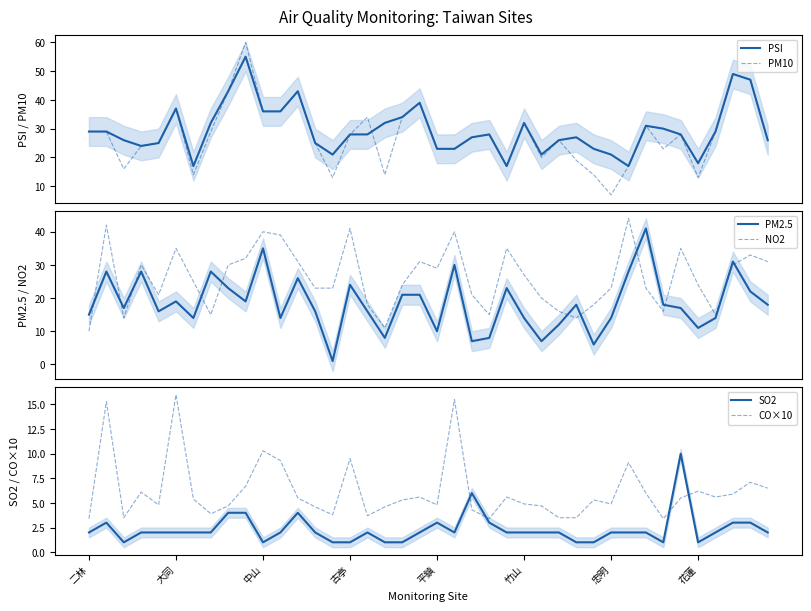

Is this an area chart (filled region under the line)?

No